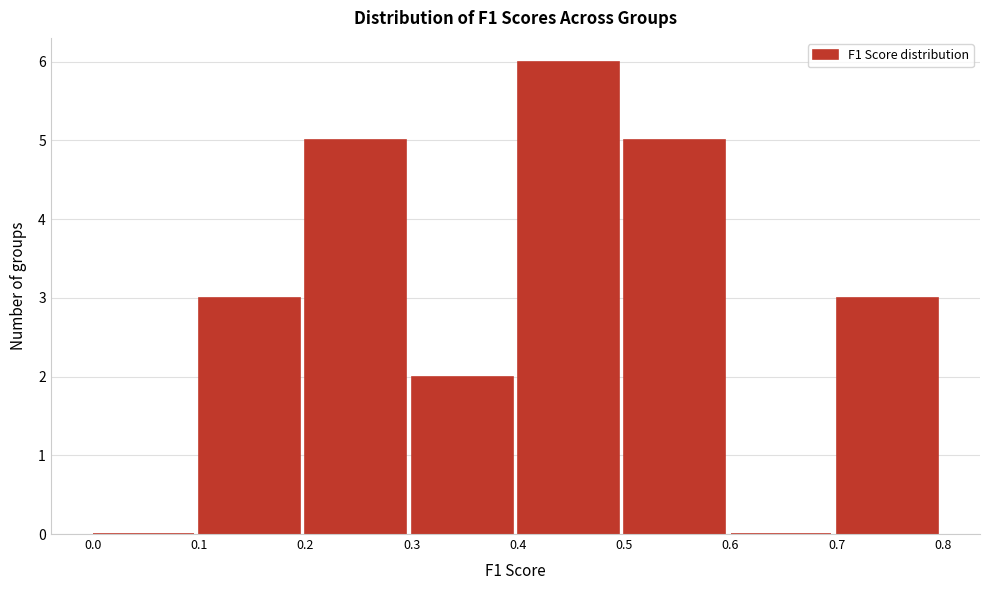

Over which range of the x-axis is the bar tallest?

0.4 to 0.5